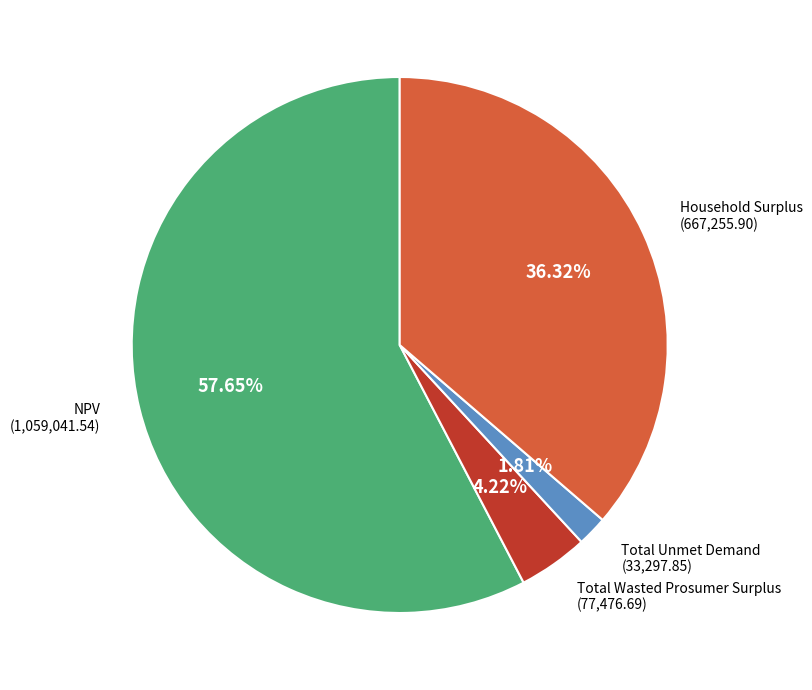

Is there a majority slice in this chart?

Yes